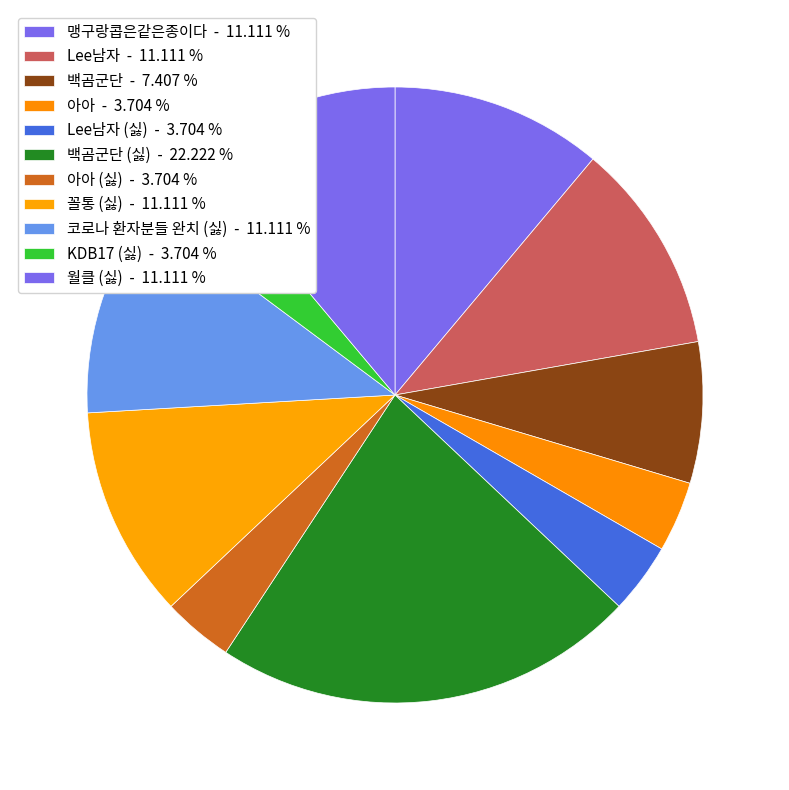

How many slices are in this pie chart?

11